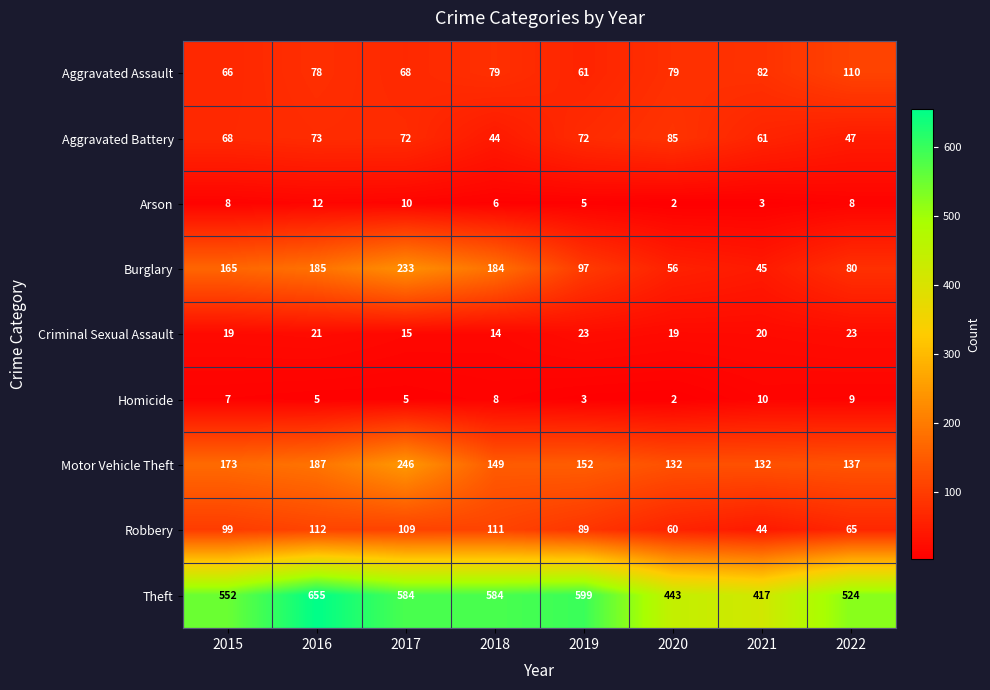

At which label is Burglary closest to 139?

2015